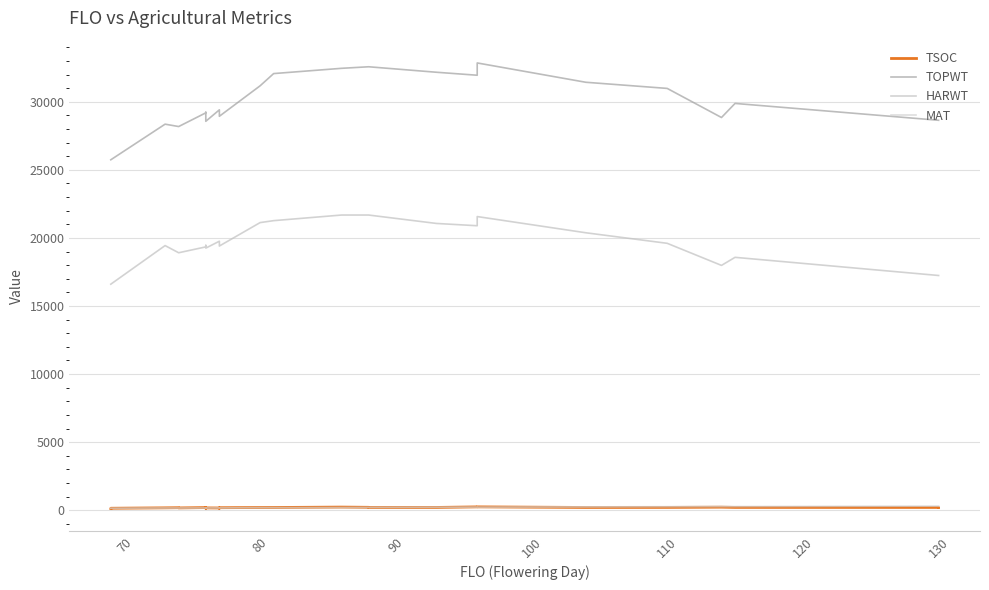

Reading left to right, list all the values displayed in this chart.

TSOC: 123	142	173	183	167	192	205	143	168	163	145	183	195	197	227	211	199	202	243	244	200	204	222	203	201	195
TOPWT: 25741	25741	28358	28183	28183	29189	29232	28569	28569	29410	29410	28938	31174	32074	32460	32574	32574	32171	31952	32855	31436	30984	28847	29881	28643	28643
HARWT: 16603	16603	19438	18911	18911	19342	19454	19253	19253	19759	19759	19406	21126	21270	21682	21682	21682	21064	20896	21570	20380	19605	17983	18575	17241	17241
MAT: 146	146	161	161	161	164	165	162	162	168	168	166	184	186	197	204	204	217	225	221	242	258	265	266	298	298